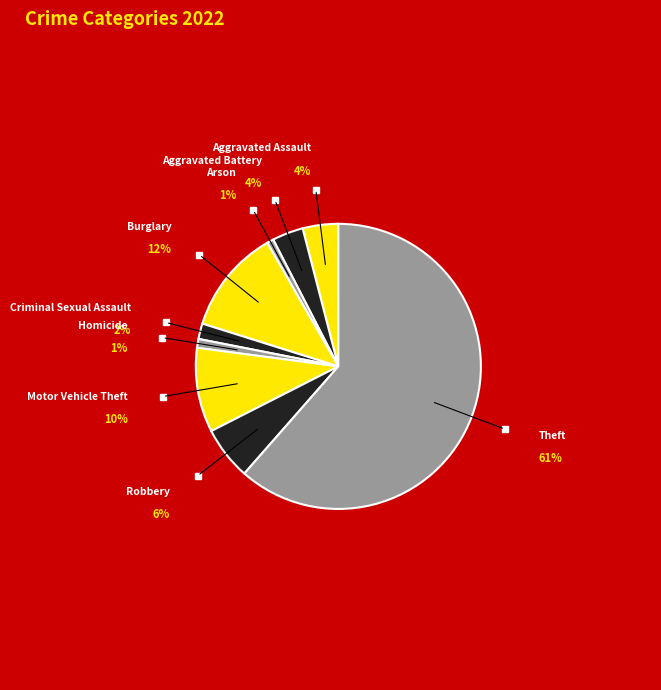

Between Criminal Sexual Assault and Arson, which is larger?

Criminal Sexual Assault